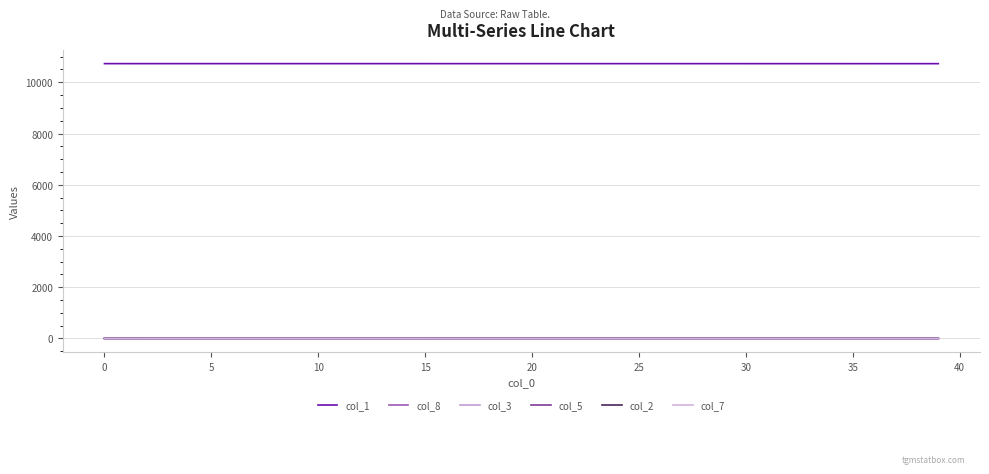

What is the difference between the second highest and minimum values in the col_1 series?

1.2